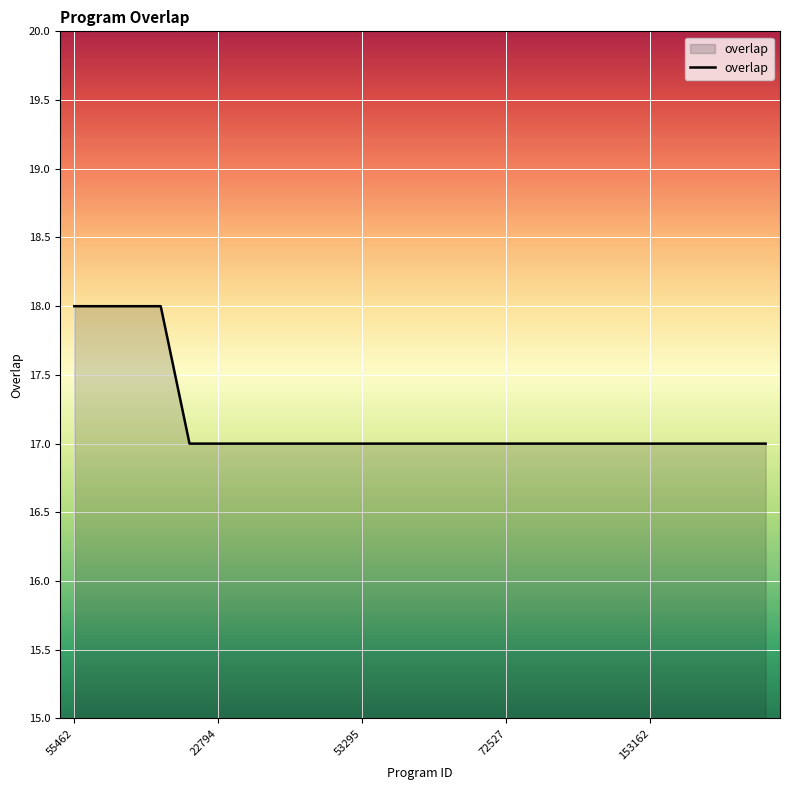

What is the minimum value shown in the chart?

17